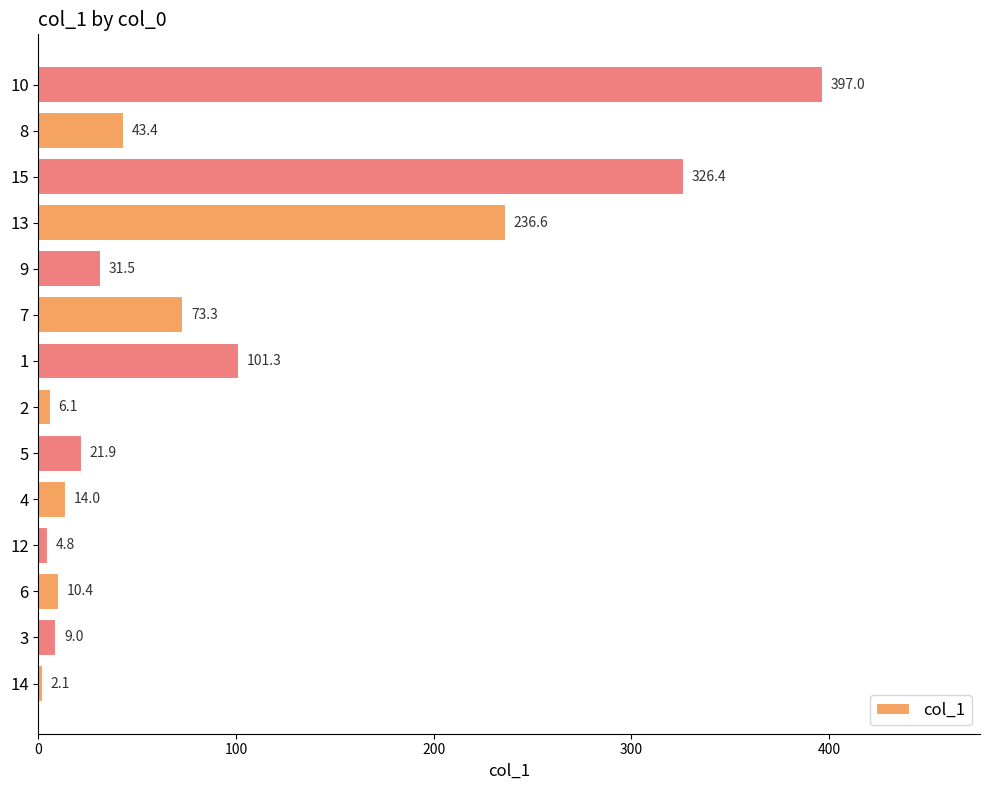

Which category has the highest value across all series?

10